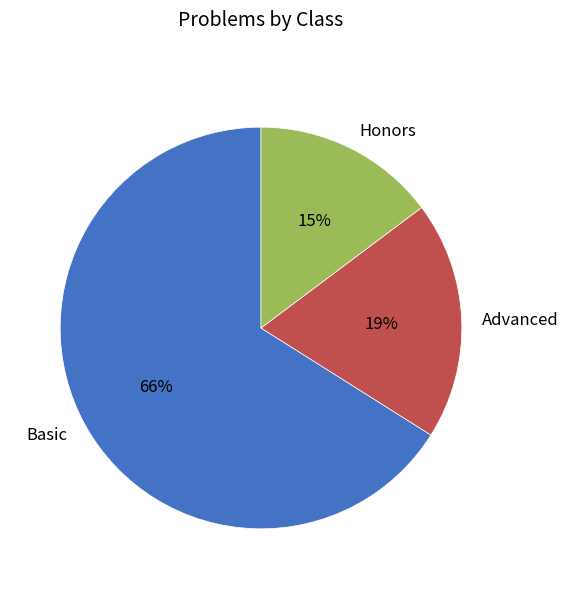

Count the number of slices in the pie.

3